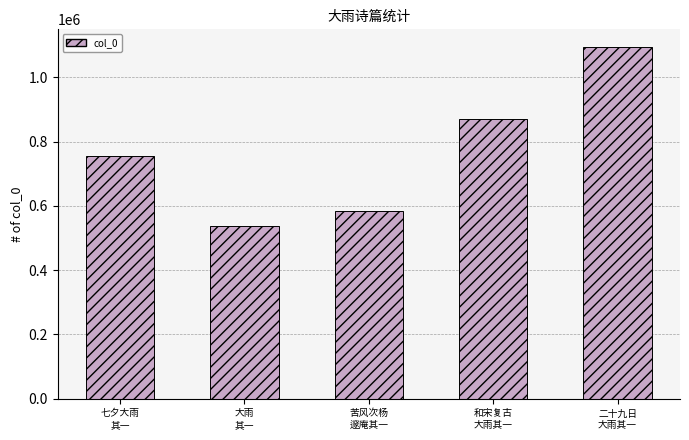

What position from the right is 苦风次杨
邃庵其一?

3